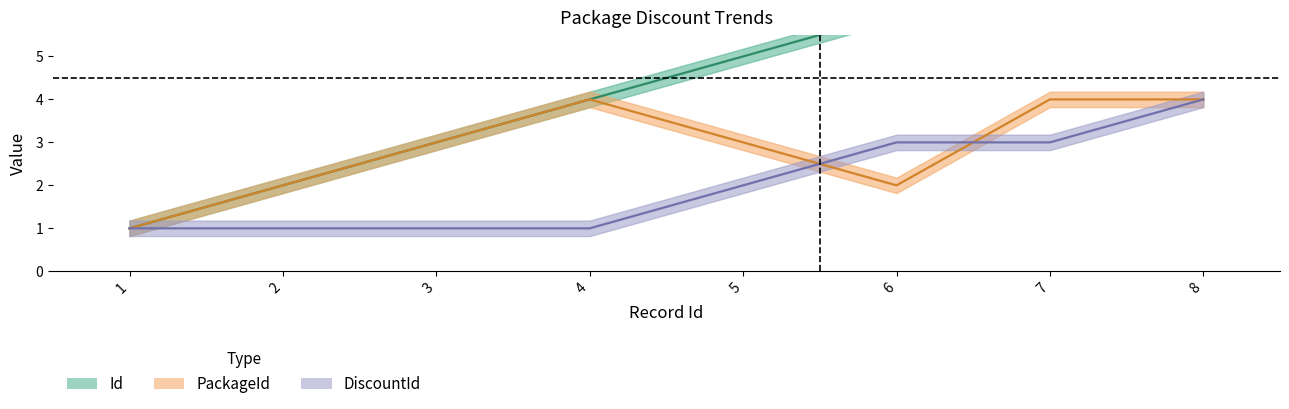

True or false: Id has more than 1 points higher than both neighbors.

False